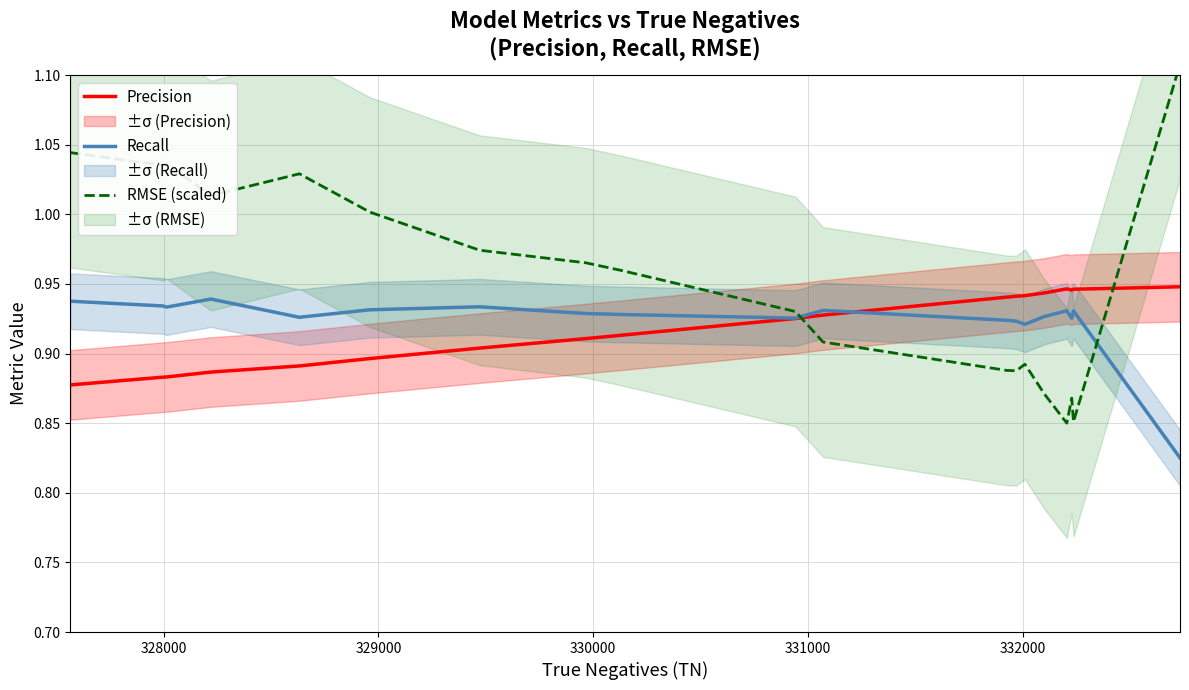

The value of Recall at 328000 is 0.9. True or false?

True